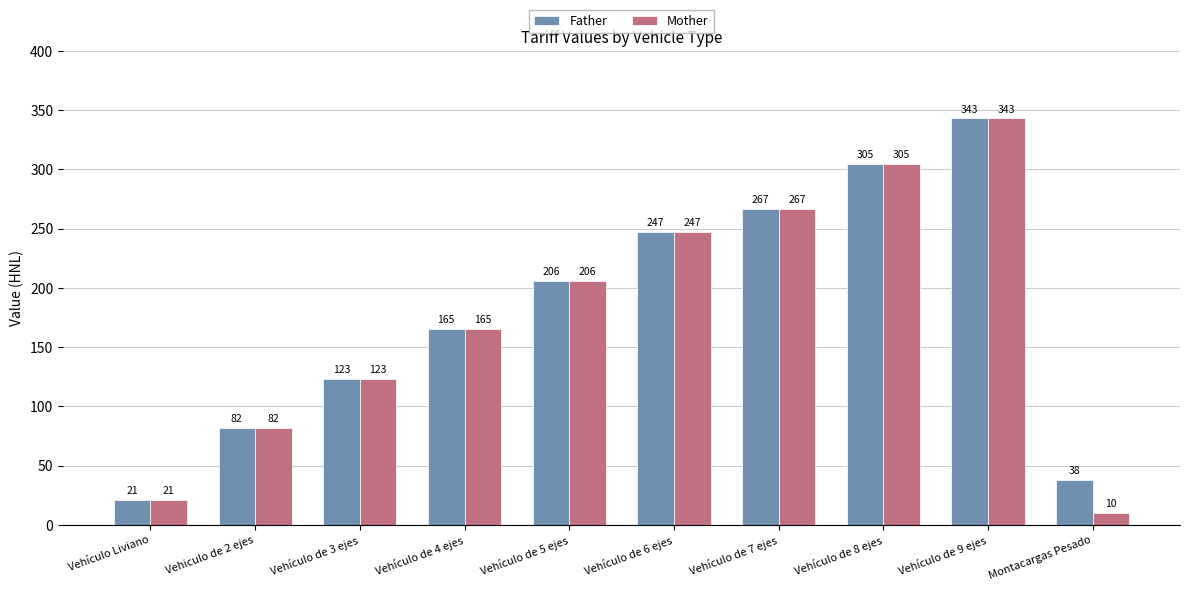

The Mother series shows 40 at Vehículo de 4 ejes. True or false?

False